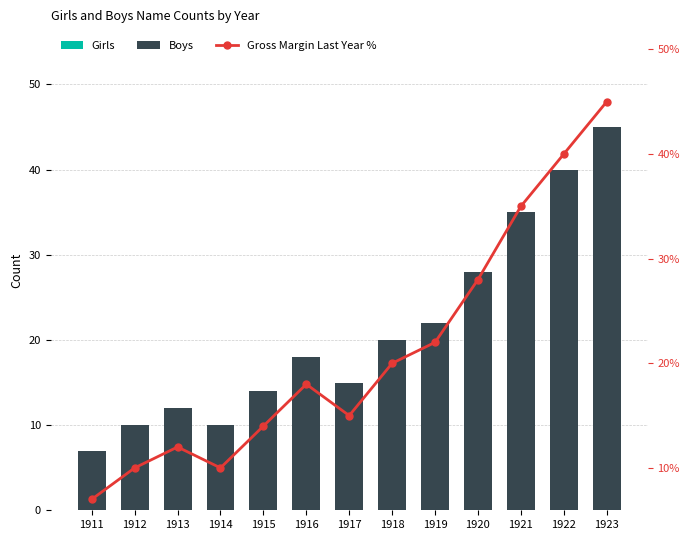

At how many categories does at least one series exceed 5?

13